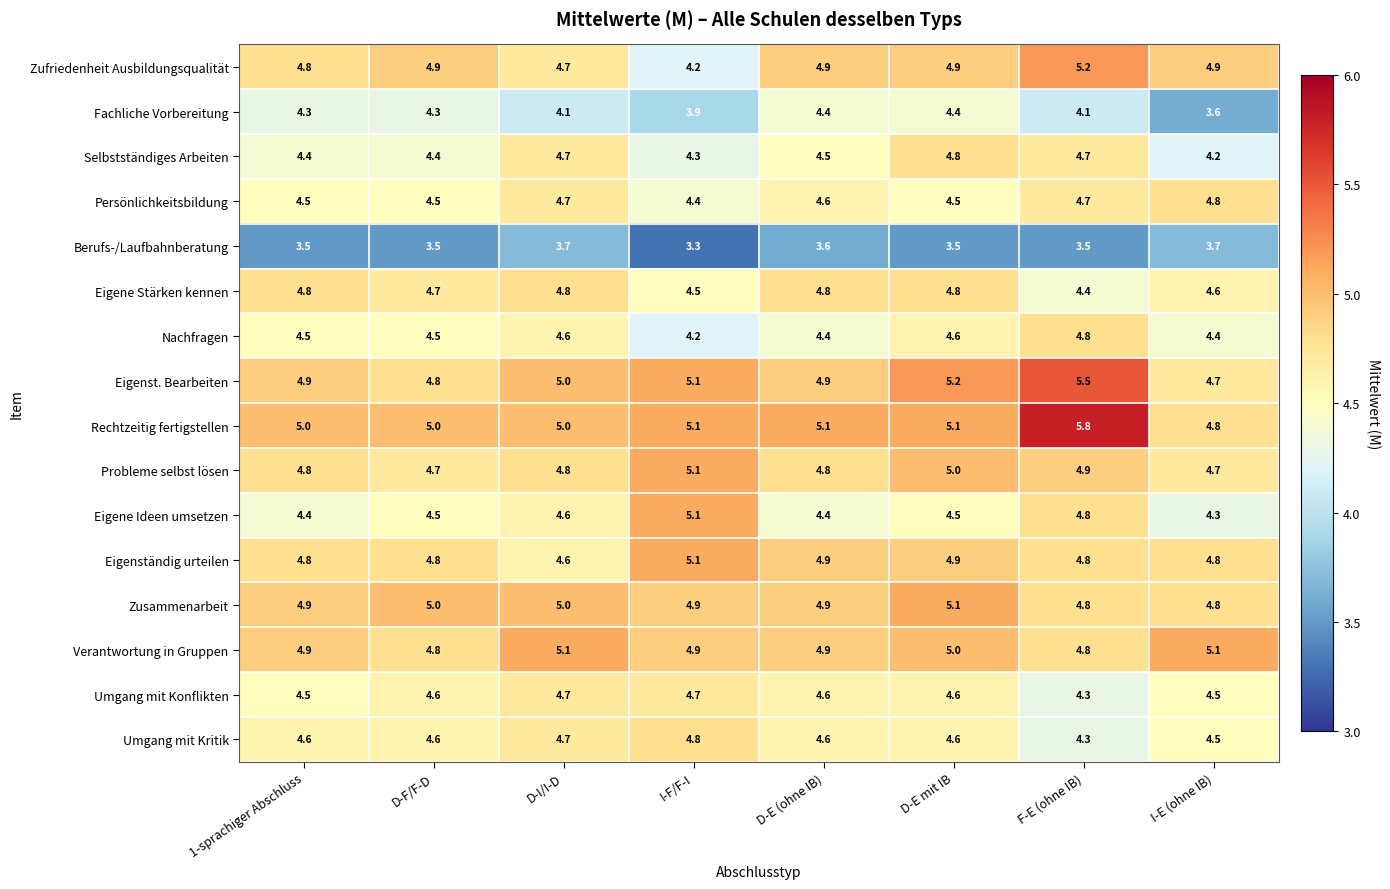

Which series changed the most between D-F/F-D and F-E (ohne IB)?

Rechtzeitig fertigstellen